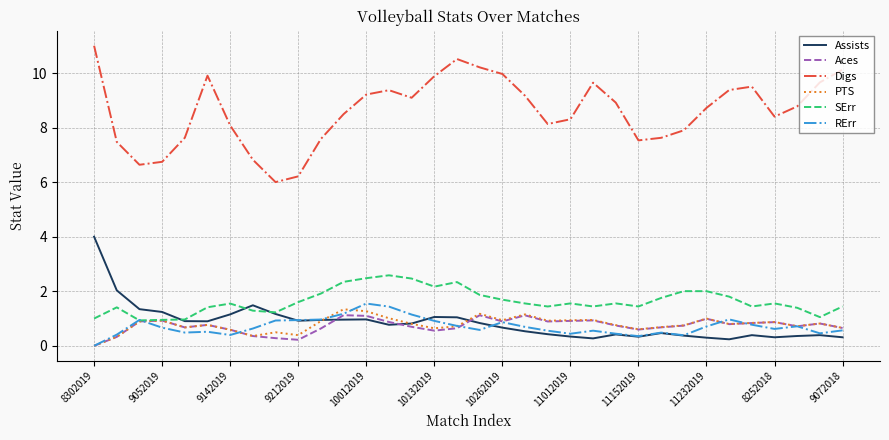

What is the highest value of the Assists series?

4.0